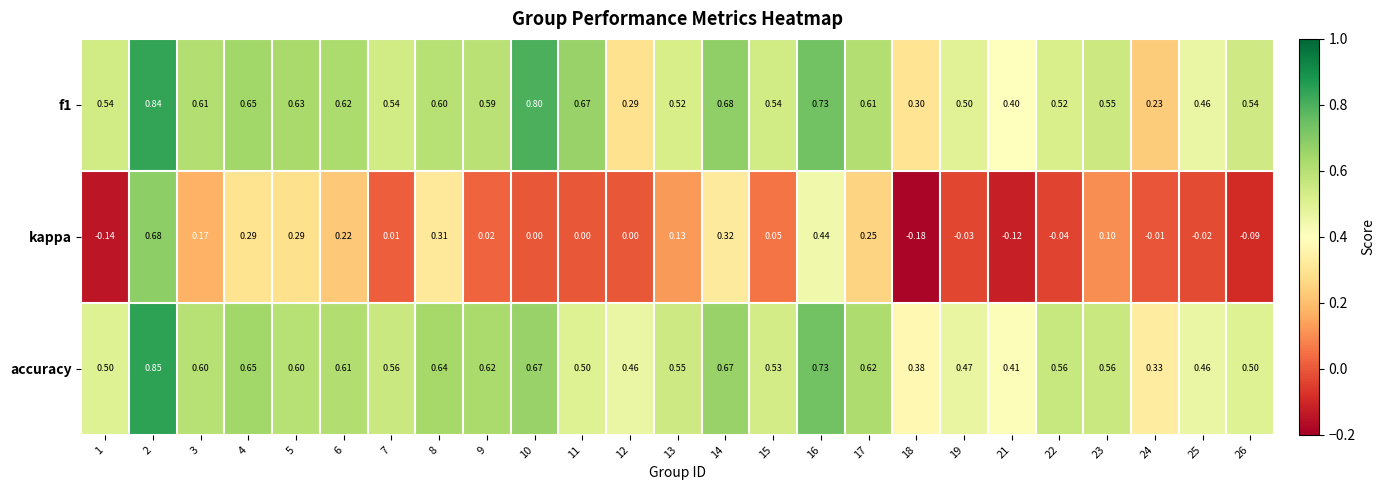

Which series changed the most between 2 and 18?

kappa